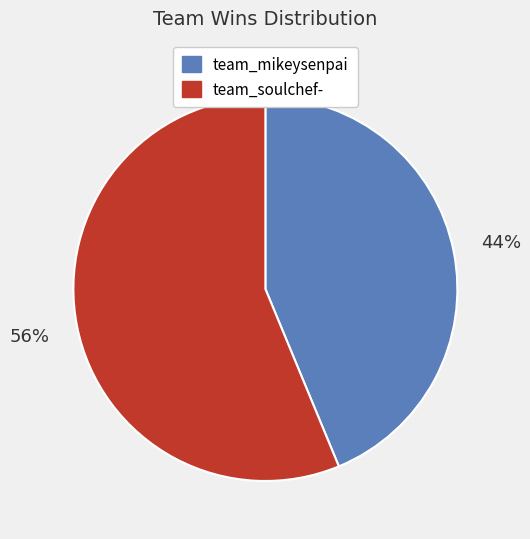

Which has a higher value, team_soulchef- or team_mikeysenpai?

team_soulchef-